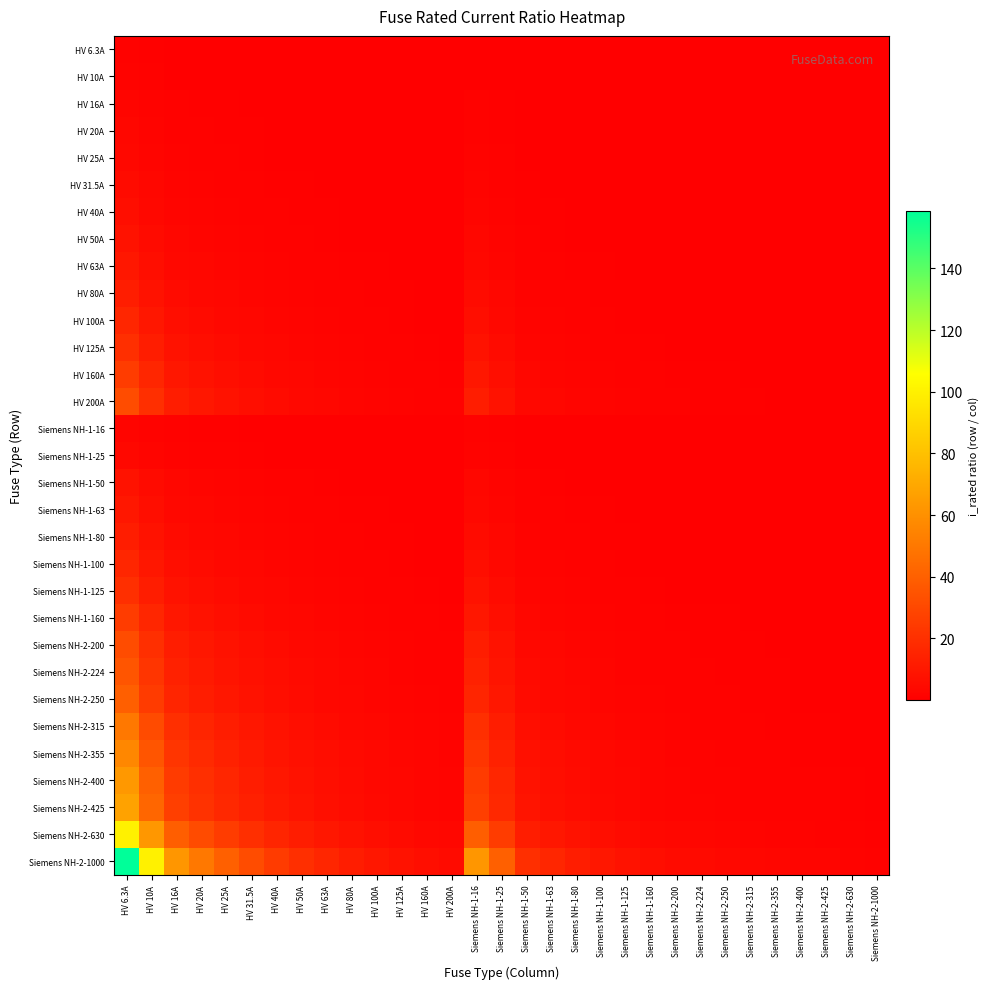

What is the spread (max minus min) of values at HV 80A?

12.4